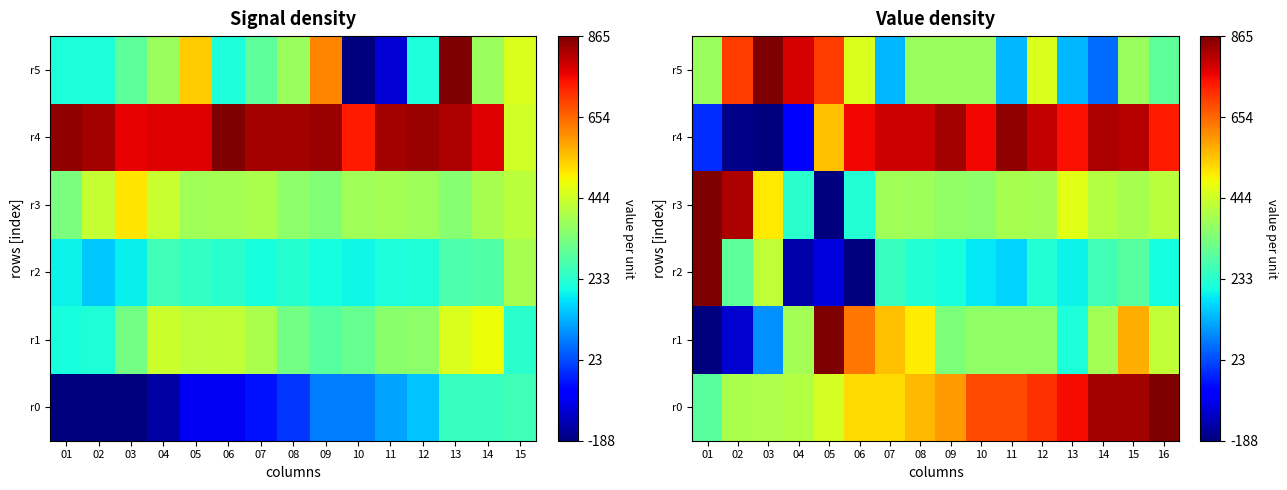

Is it true that r3 equals 0.2 at 15?

False